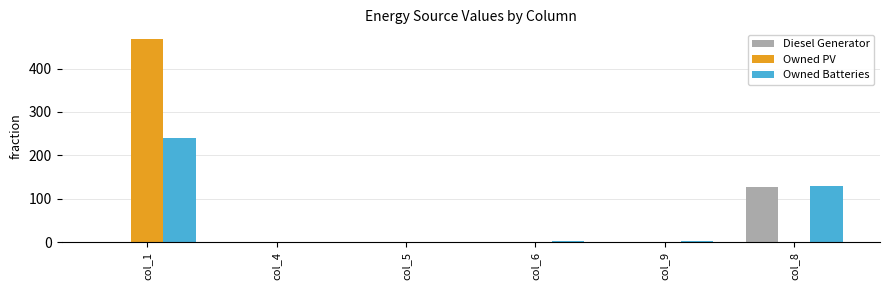

Is the value of Owned Batteries at col_8 greater than the value of Diesel Generator at col_9?

Yes